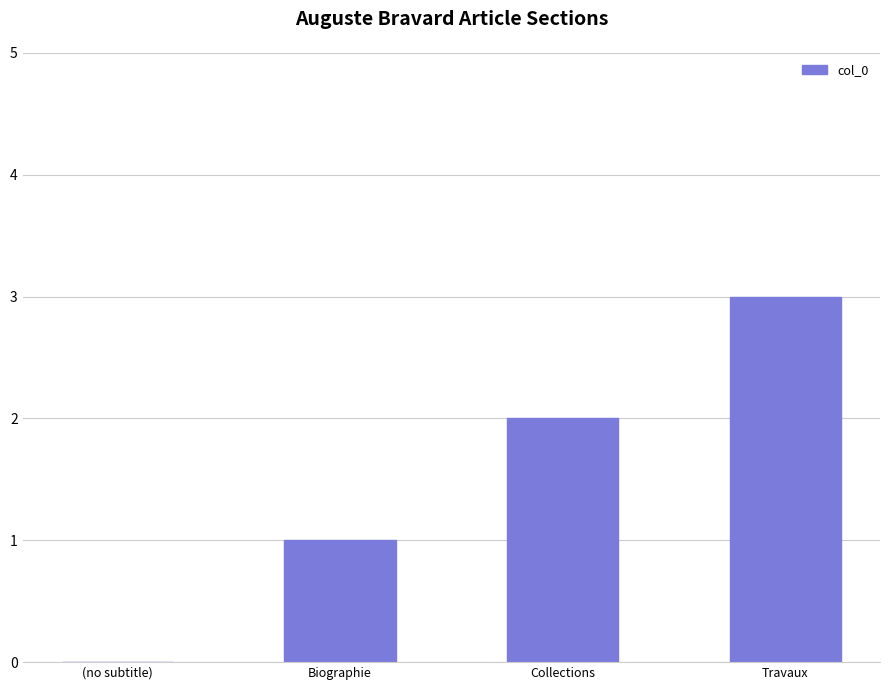

Which label corresponds to the largest value in the chart?

Travaux